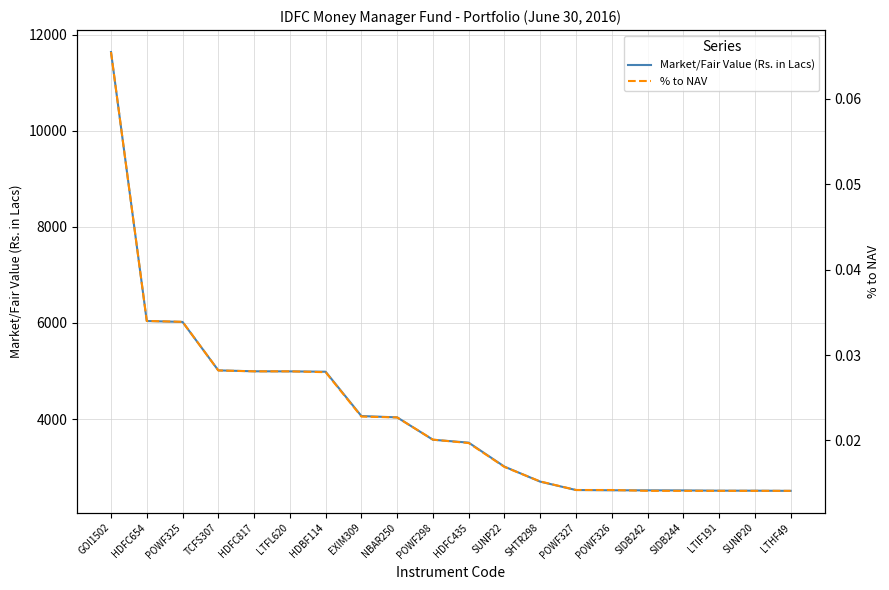

True or false: Market/Fair Value (Rs. in Lacs) and % to NAV cross at least once.

False